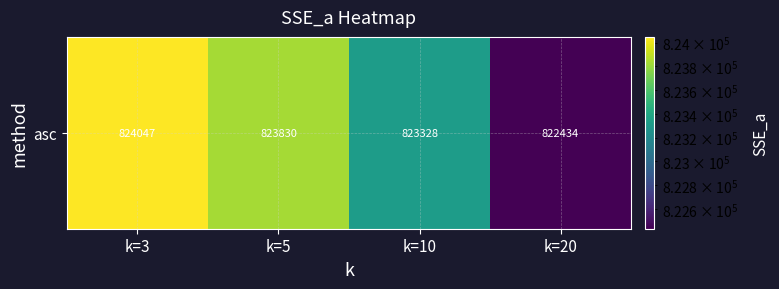

Where does the data first go above 823830?

k=3